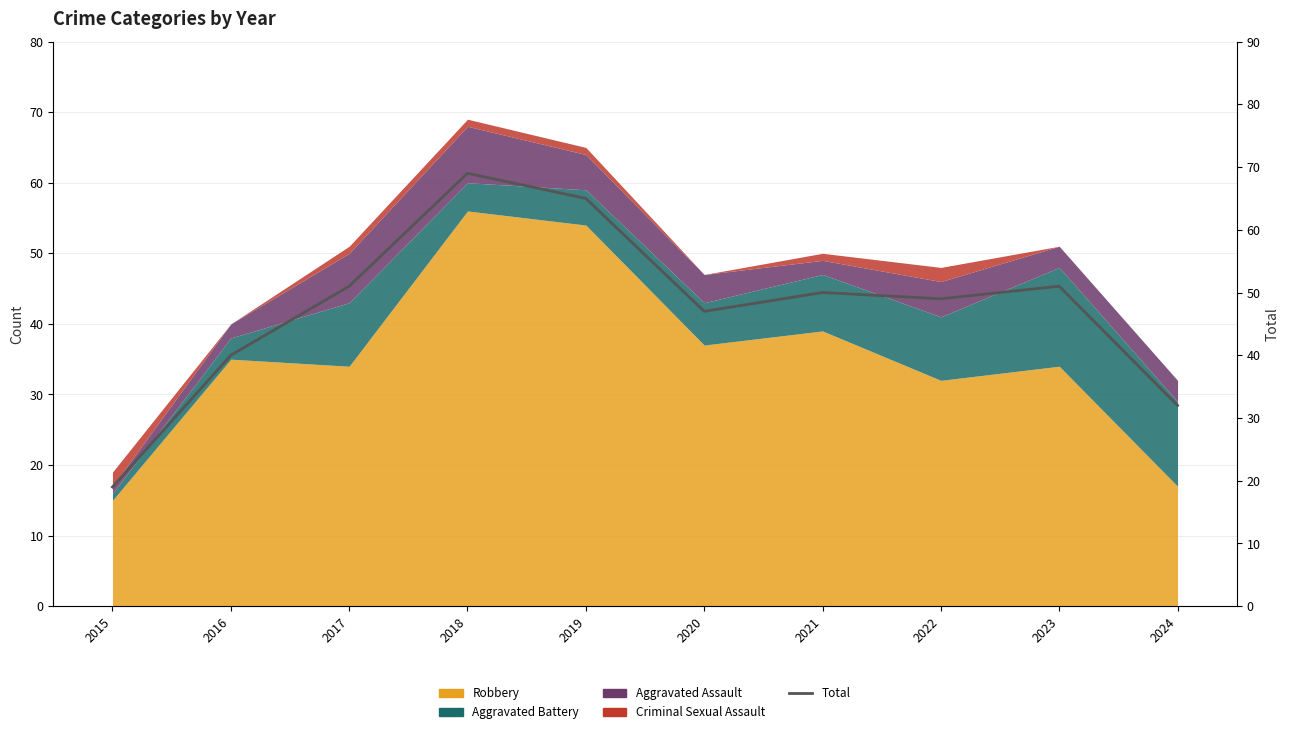

True or false: there are more than 2 points higher than both neighbors.

True